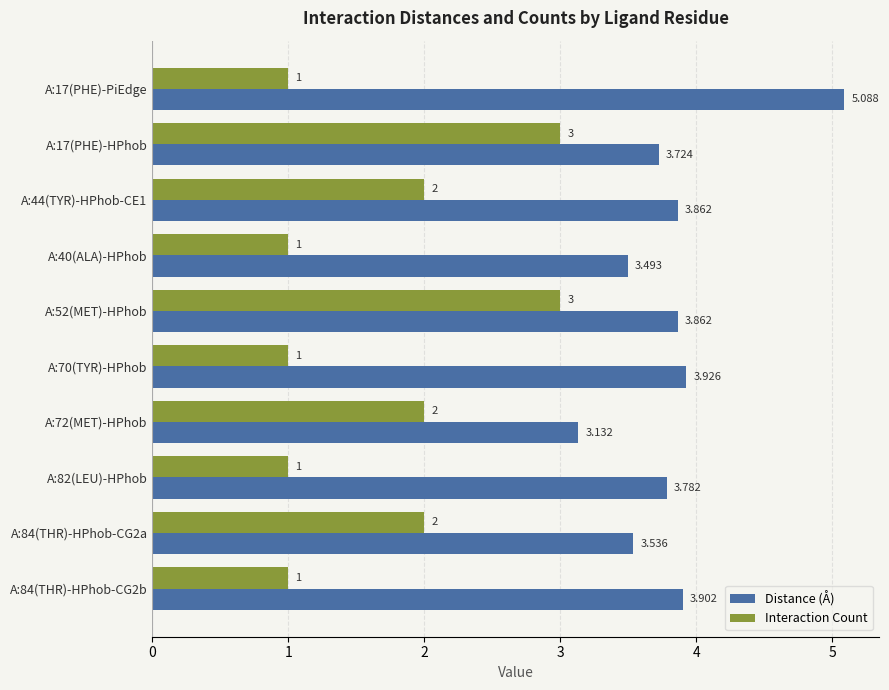

What are all the series names shown in the legend?

Distance (Å), Interaction Count